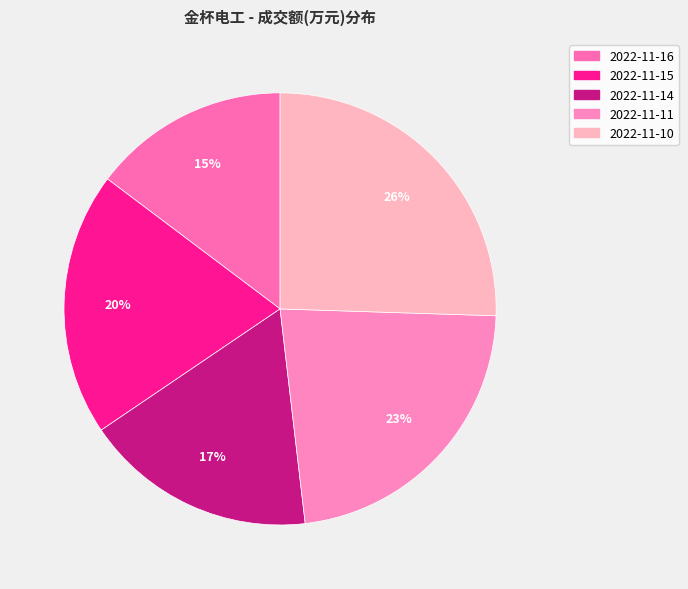

Is there any slice that represents more than half of the pie?

No